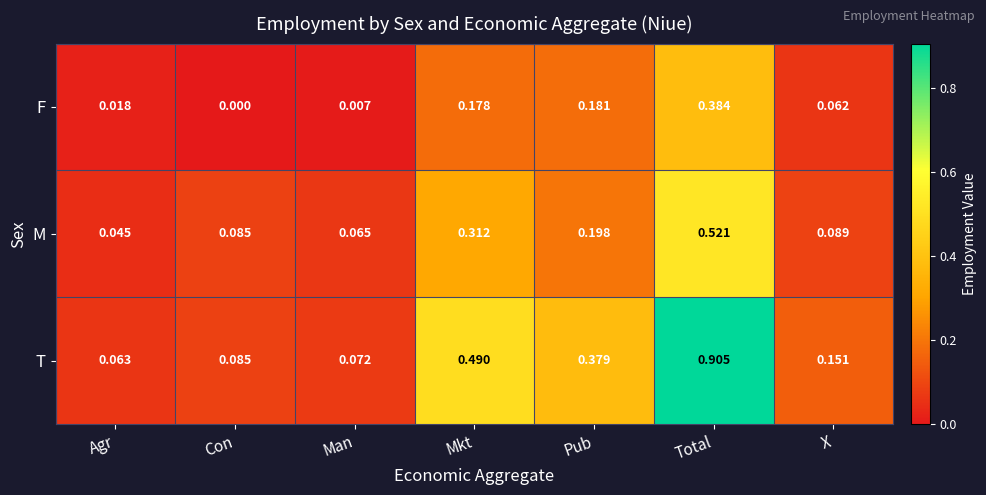

Which series changed the most between Mkt and X?

T